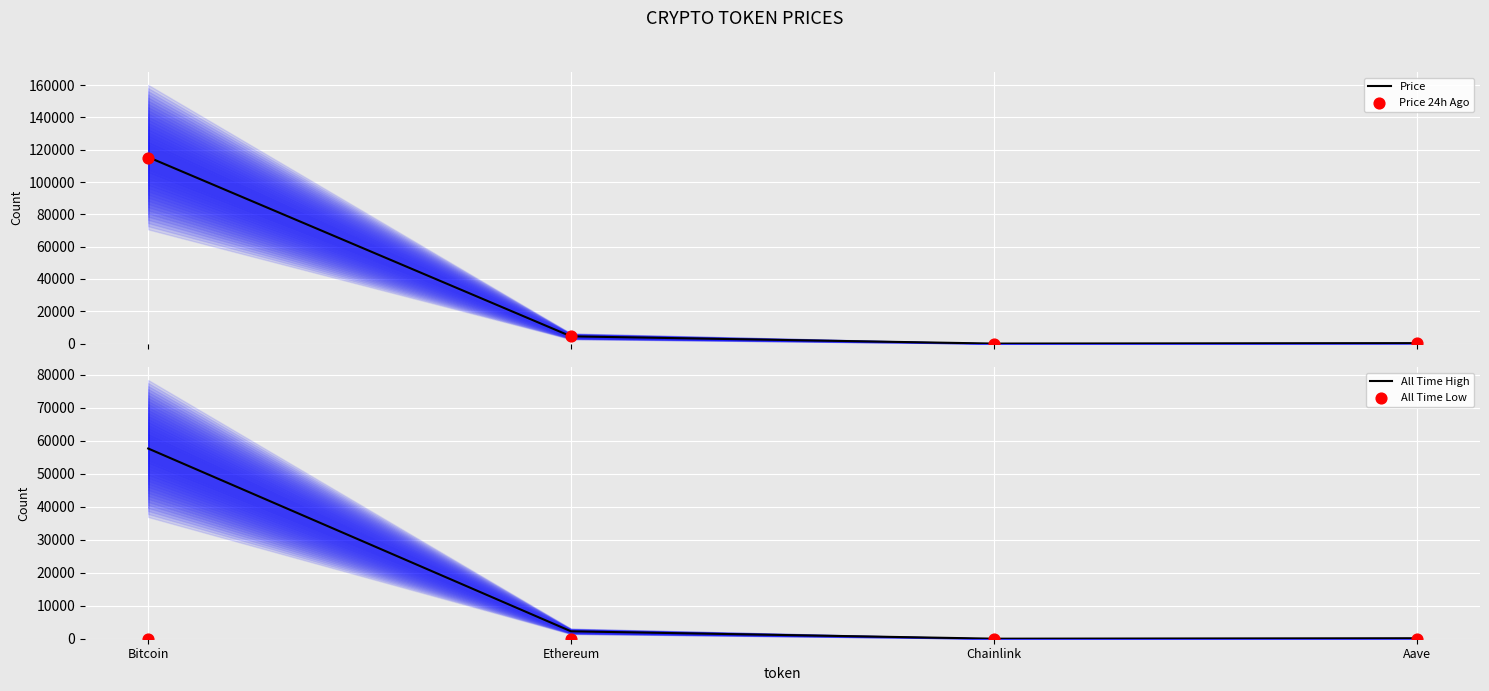

What is the total value across all series at Aave?

748.2